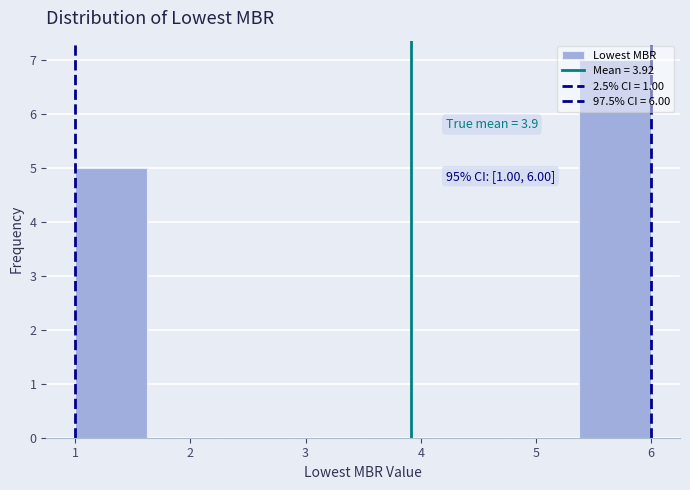

Over which range of the x-axis is the bar tallest?

5.4 to 6.0